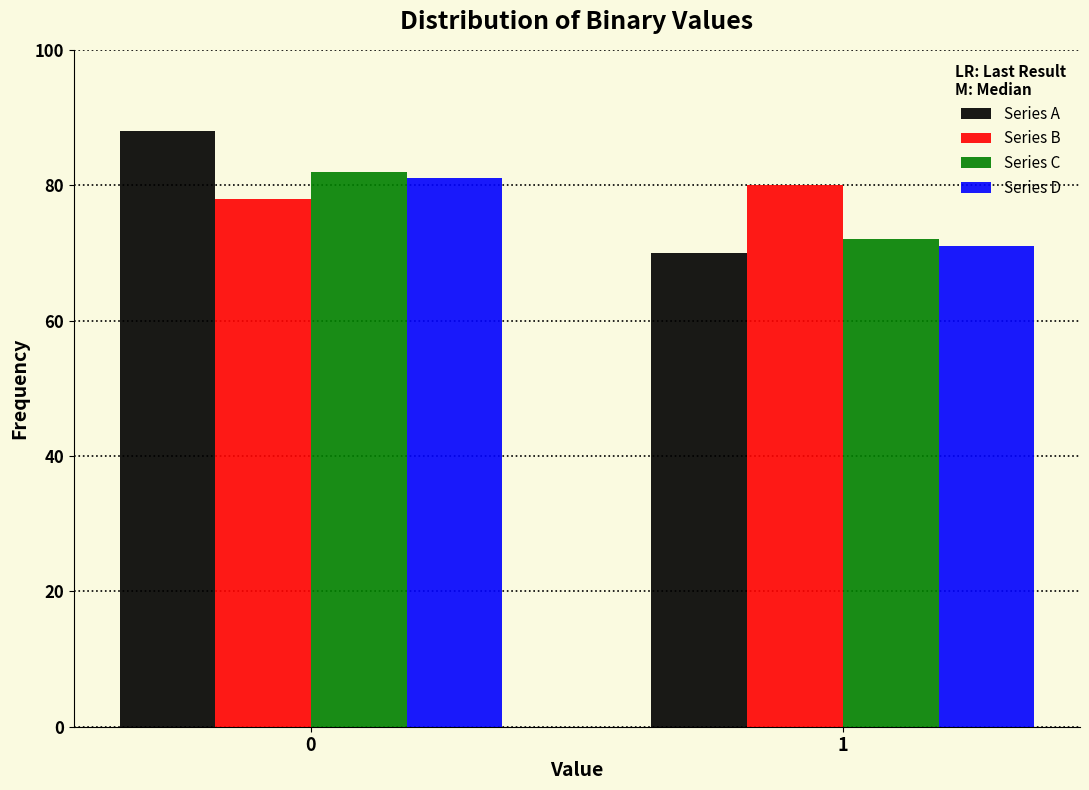

Reading left to right, list all the values displayed in this chart.

Series A: 88	70
Series B: 78	80
Series C: 82	72
Series D: 81	71